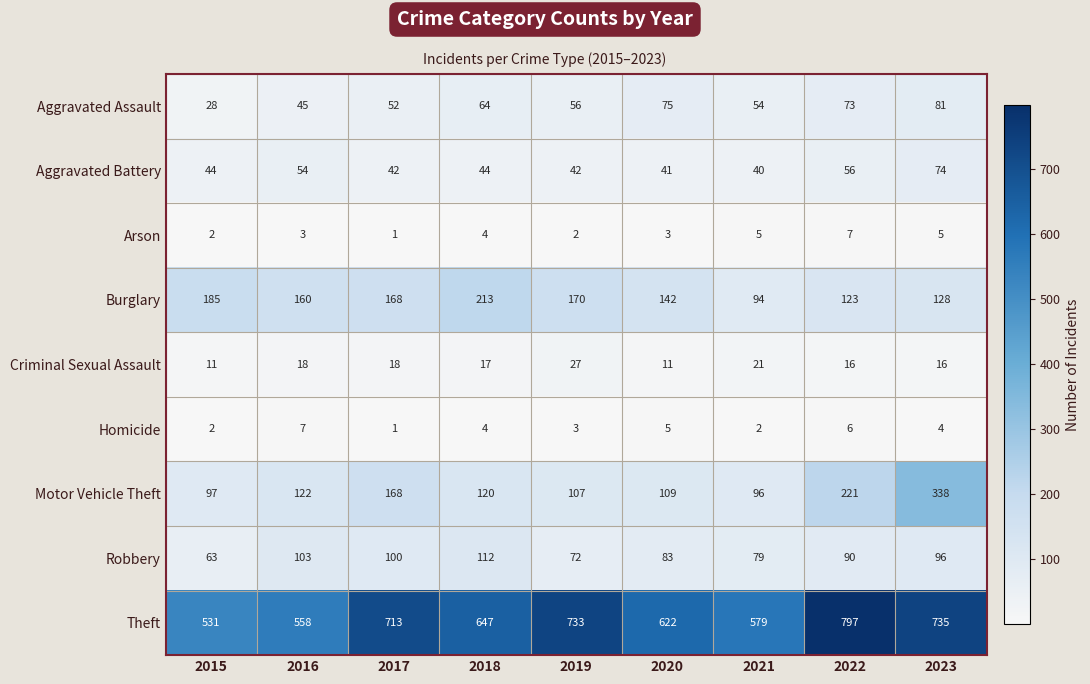

Which series has the widest spread of values?

Theft